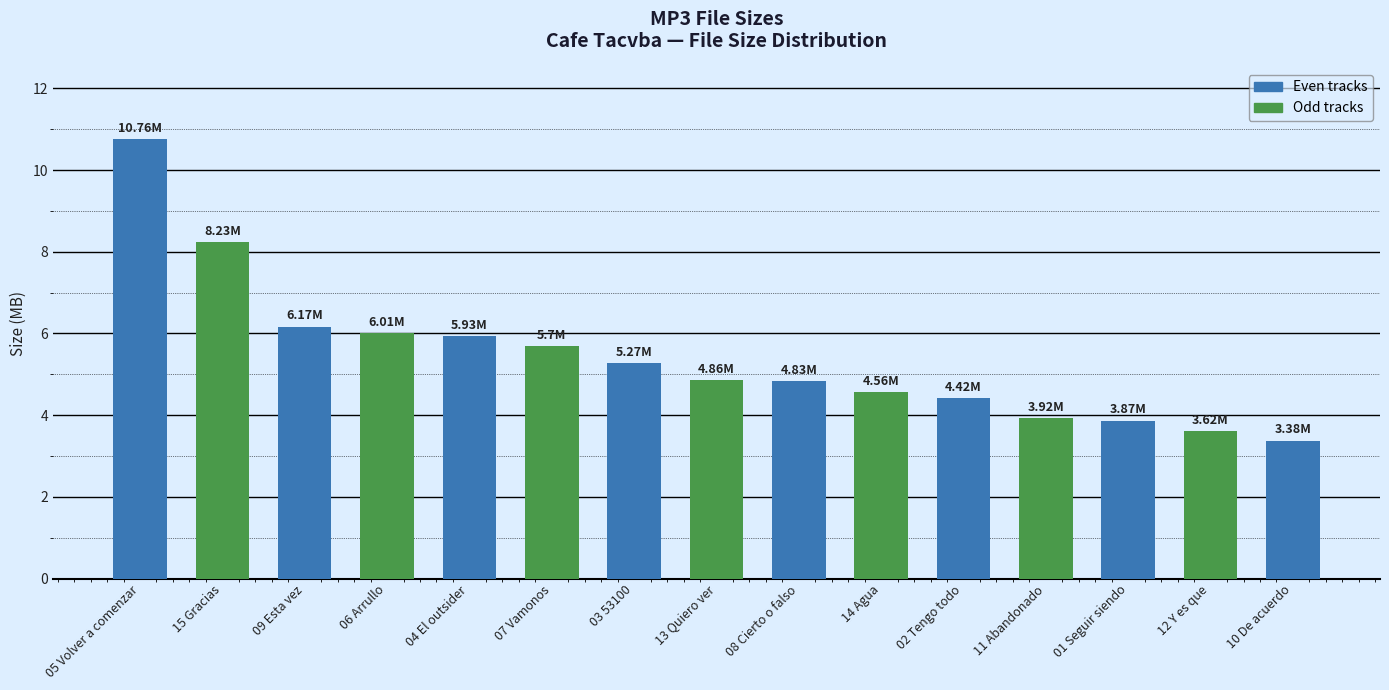

How many values are below 4?

4